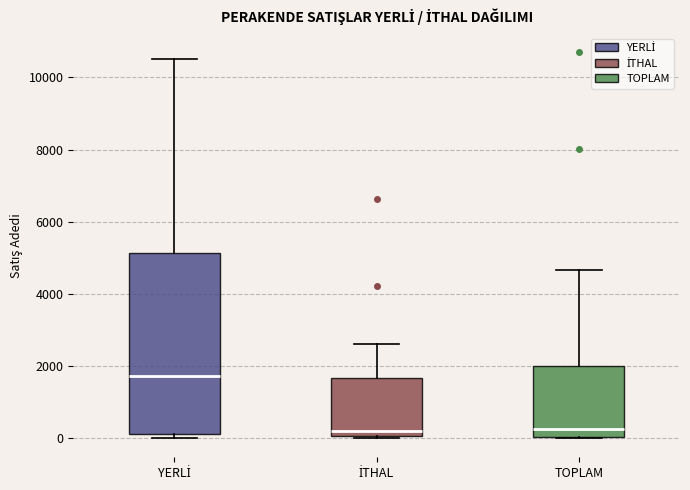

Which box is the tallest, from its lower edge to its upper edge?

YERLİ